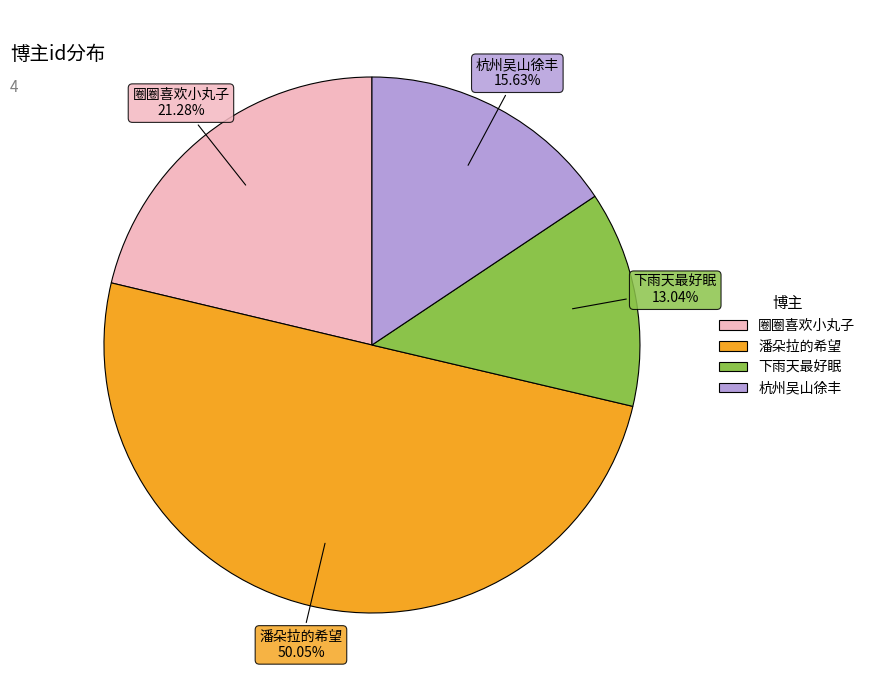

Which has a higher value, 潘朵拉的希望 or 杭州吴山徐丰?

潘朵拉的希望